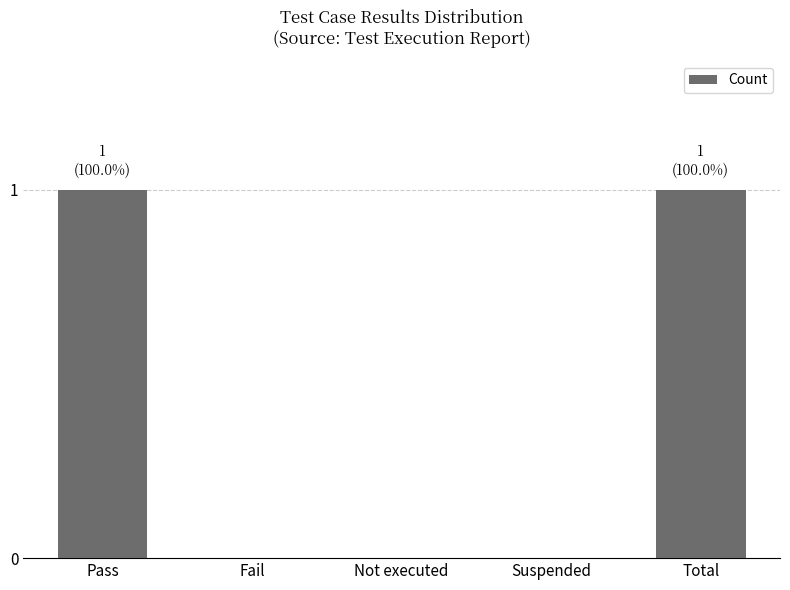

How many values are between 0 and 1?

5